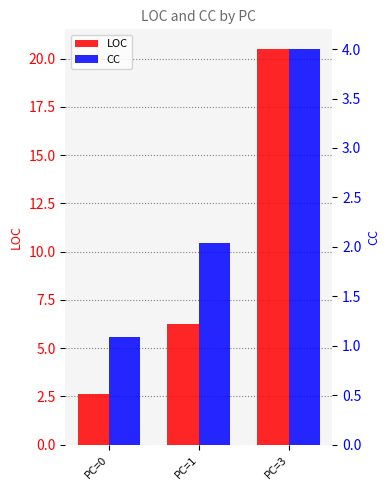

Does the chart contain stacked bars?

No